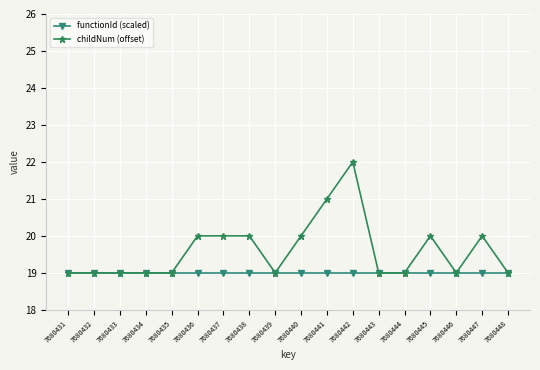

True or false: childNum (offset) has more than 1 points higher than both neighbors.

True